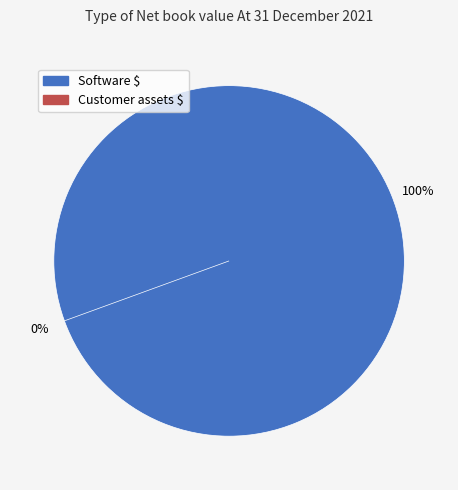

Which has a higher value, Software $ or Customer assets $?

Software $